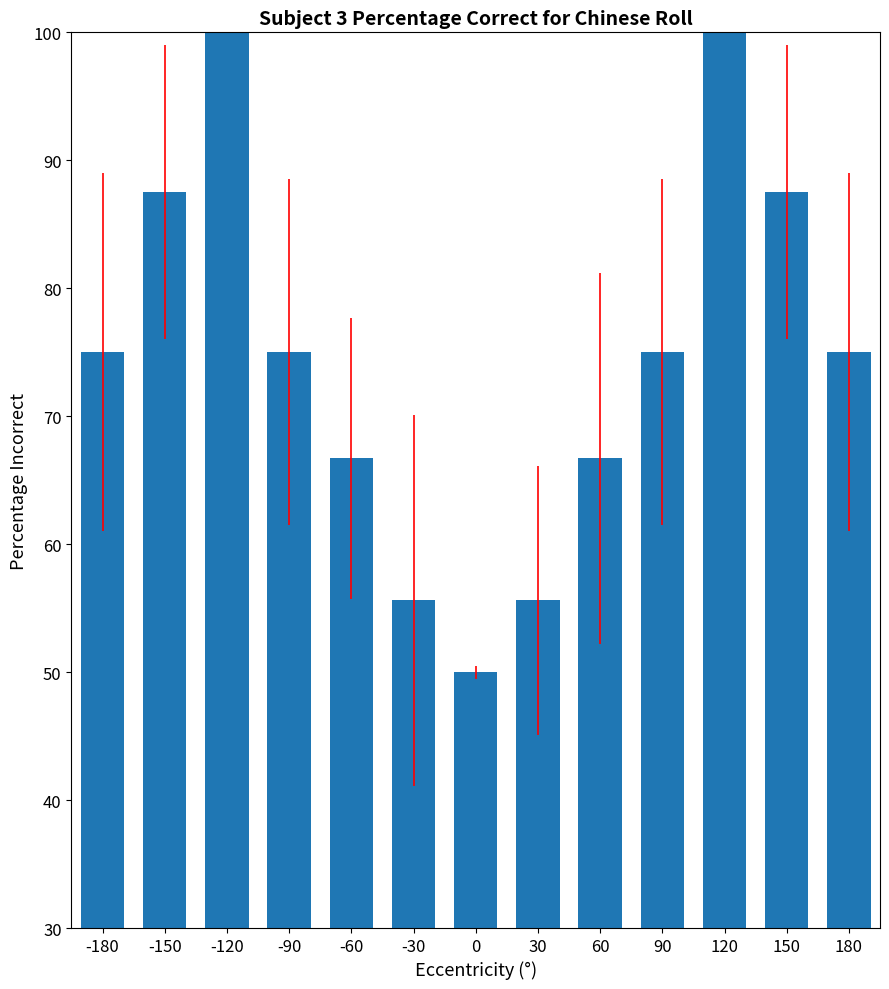

How many bars are there in total?

13